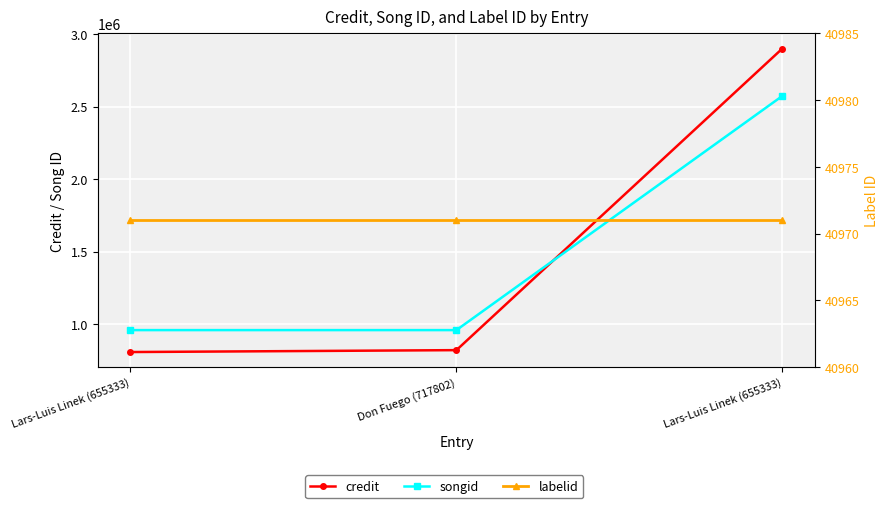

True or false: credit has a value of 281507 at Lars-Luis Linek (655333).

False